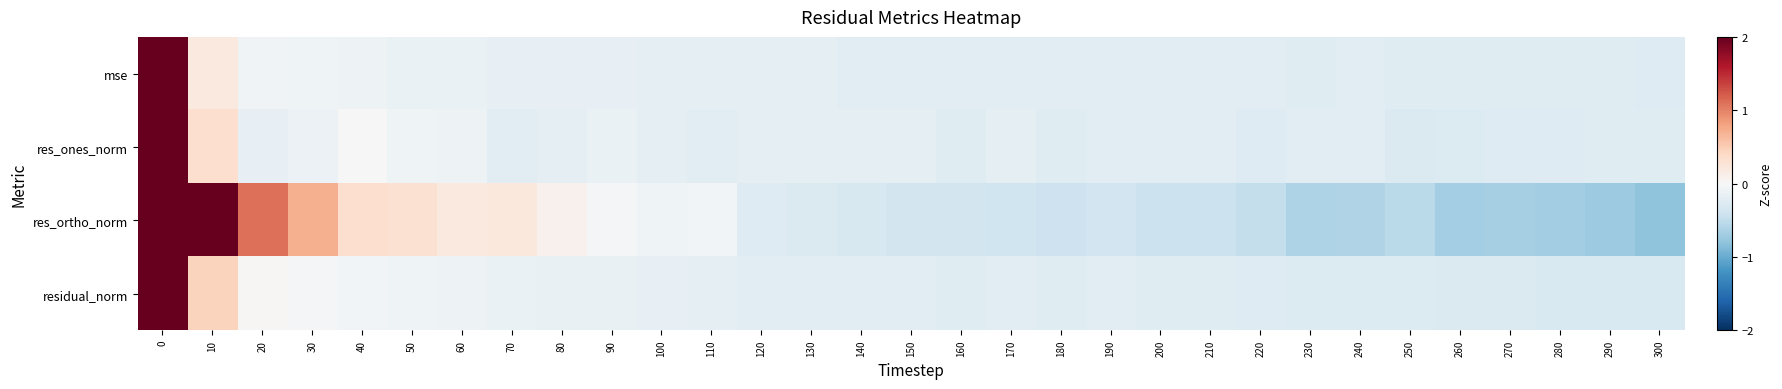

Reading right to left, transcribe all the data shown in this chart.

mse: 300=-0.3	290=-0.2	280=-0.2	270=-0.2	260=-0.2	250=-0.2	240=-0.2	230=-0.2	220=-0.2	210=-0.2	200=-0.2	190=-0.2	180=-0.2	170=-0.2	160=-0.2	150=-0.2	140=-0.2	130=-0.2	120=-0.2	110=-0.2	100=-0.2	90=-0.2	80=-0.2	70=-0.2	60=-0.1	50=-0.1	40=-0.1	30=-0.1	20=-0.1	10=0.2	0=5.5
res_ones_norm: 300=-0.2	290=-0.2	280=-0.3	270=-0.3	260=-0.3	250=-0.3	240=-0.2	230=-0.2	220=-0.3	210=-0.2	200=-0.2	190=-0.2	180=-0.2	170=-0.2	160=-0.2	150=-0.2	140=-0.2	130=-0.2	120=-0.2	110=-0.2	100=-0.2	90=-0.1	80=-0.2	70=-0.2	60=-0.1	50=-0.1	40=-0.0	30=-0.1	20=-0.2	10=0.3	0=5.4
res_ortho_norm: 300=-0.8	290=-0.7	280=-0.7	270=-0.7	260=-0.7	250=-0.5	240=-0.6	230=-0.6	220=-0.5	210=-0.4	200=-0.4	190=-0.4	180=-0.4	170=-0.4	160=-0.4	150=-0.4	140=-0.3	130=-0.3	120=-0.3	110=-0.0	100=-0.1	90=-0.0	80=0.1	70=0.2	60=0.2	50=0.3	40=0.3	30=0.7	20=1.1	10=2.5	0=4.2
residual_norm: 300=-0.3	290=-0.3	280=-0.3	270=-0.3	260=-0.3	250=-0.3	240=-0.3	230=-0.3	220=-0.3	210=-0.2	200=-0.2	190=-0.2	180=-0.2	170=-0.2	160=-0.2	150=-0.2	140=-0.2	130=-0.2	120=-0.2	110=-0.2	100=-0.2	90=-0.1	80=-0.1	70=-0.1	60=-0.1	50=-0.1	40=-0.0	30=-0.0	20=0.0	10=0.4	0=5.4